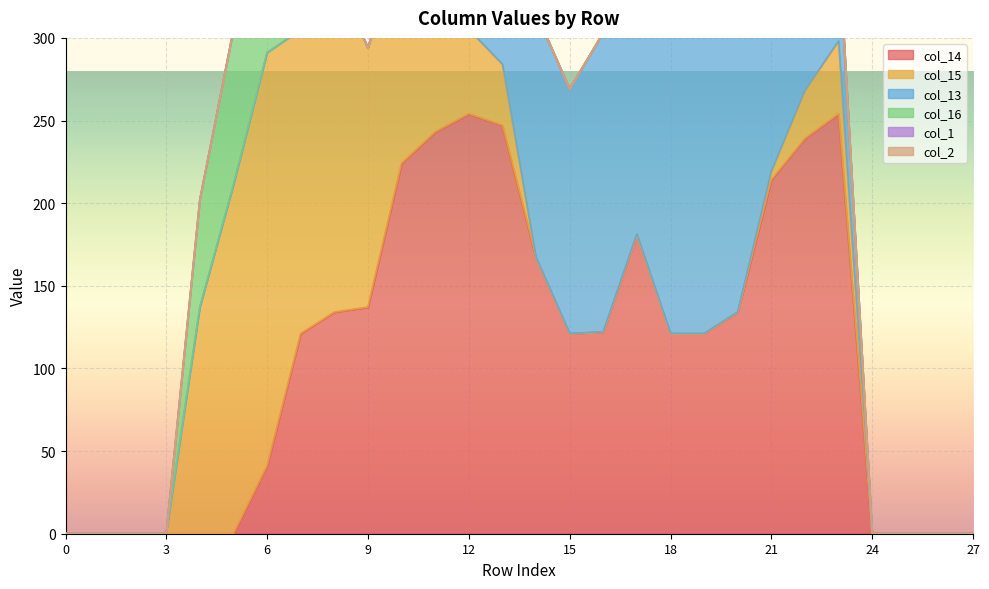

Between 5 and 25, which is larger?

5